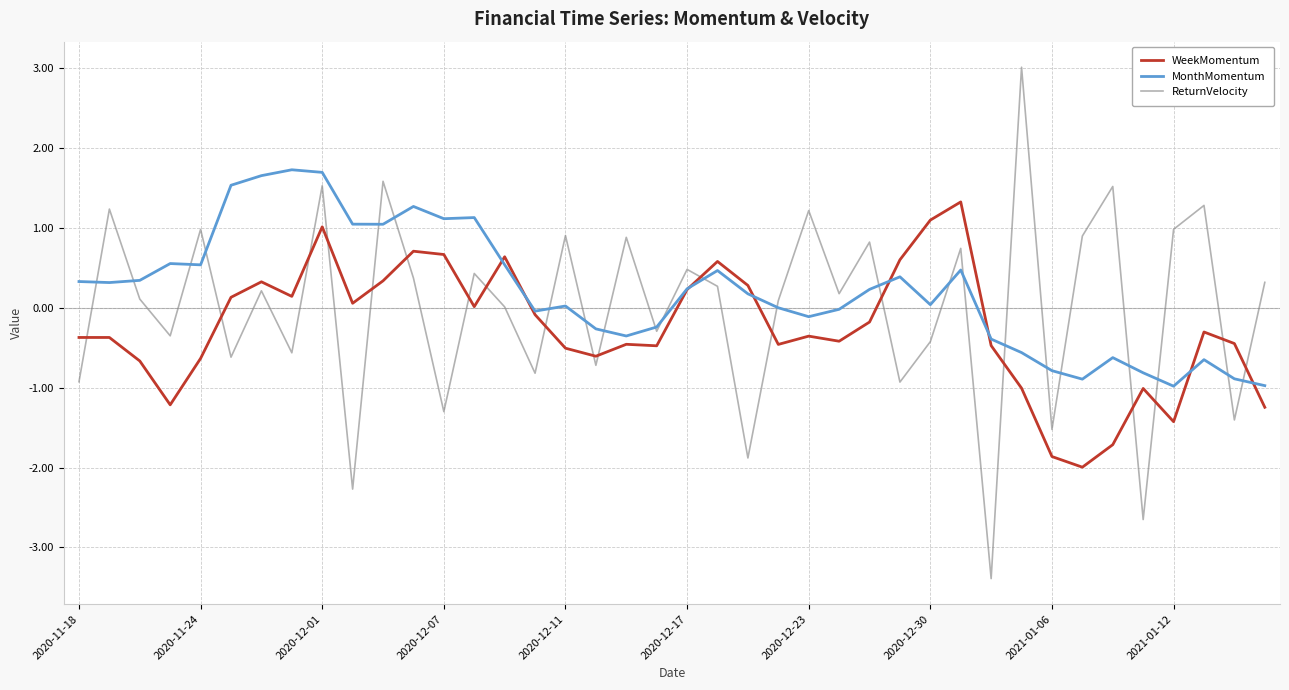

Which series has the widest spread of values?

ReturnVelocity